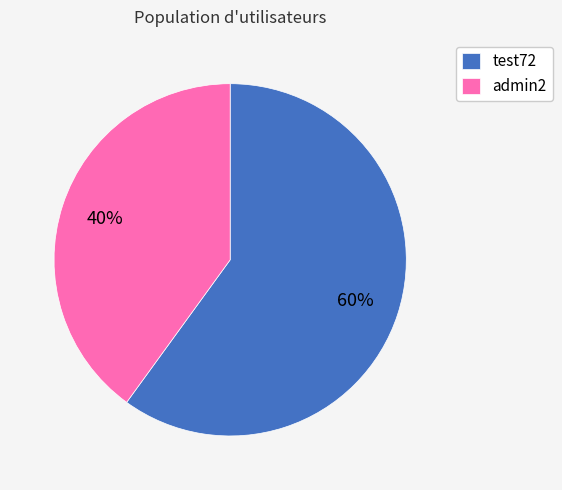

To the nearest percent, what portion does test72 represent?

60%